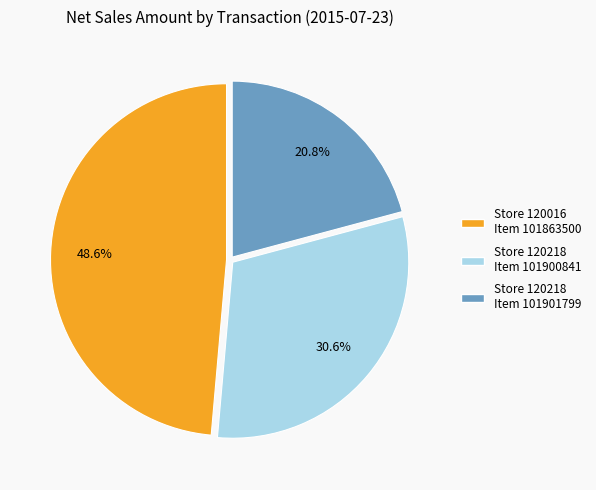

Which category has the biggest portion of the pie?

Store 120016 Item 101863500